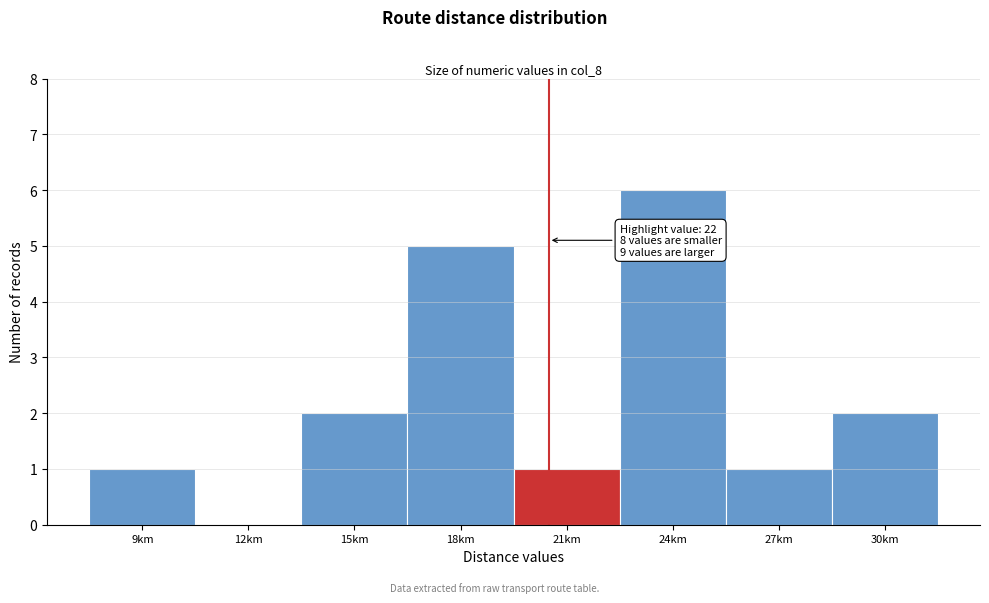

Reading left to right, extract all data points from this chart.

9km=1	12km=0	15km=2	18km=5	21km=1	24km=6	27km=1	30km=2